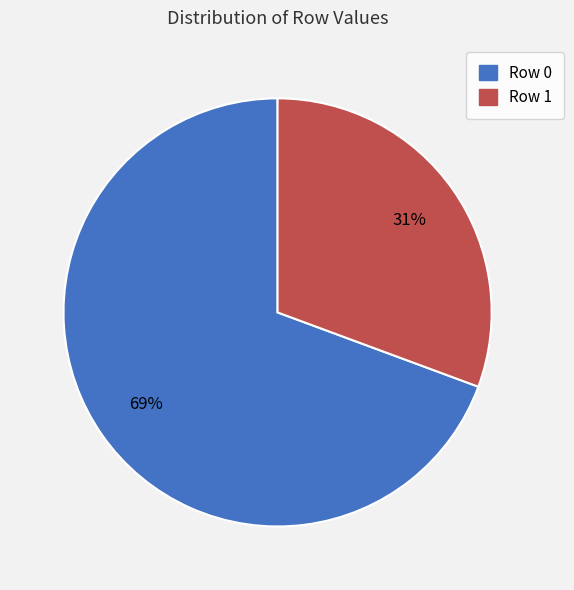

To the nearest percent, what is the average slice percentage?

50%